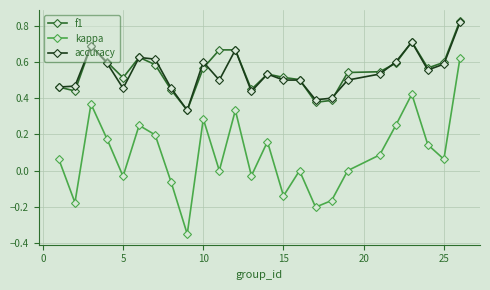

True or false: accuracy and kappa intersect in this chart.

False